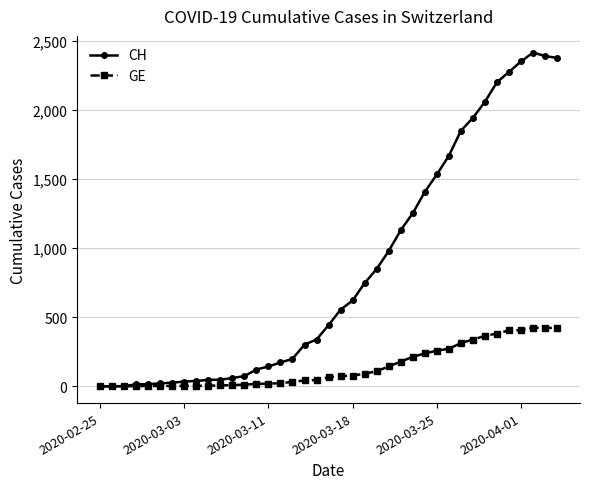

Which series has the widest spread of values?

CH